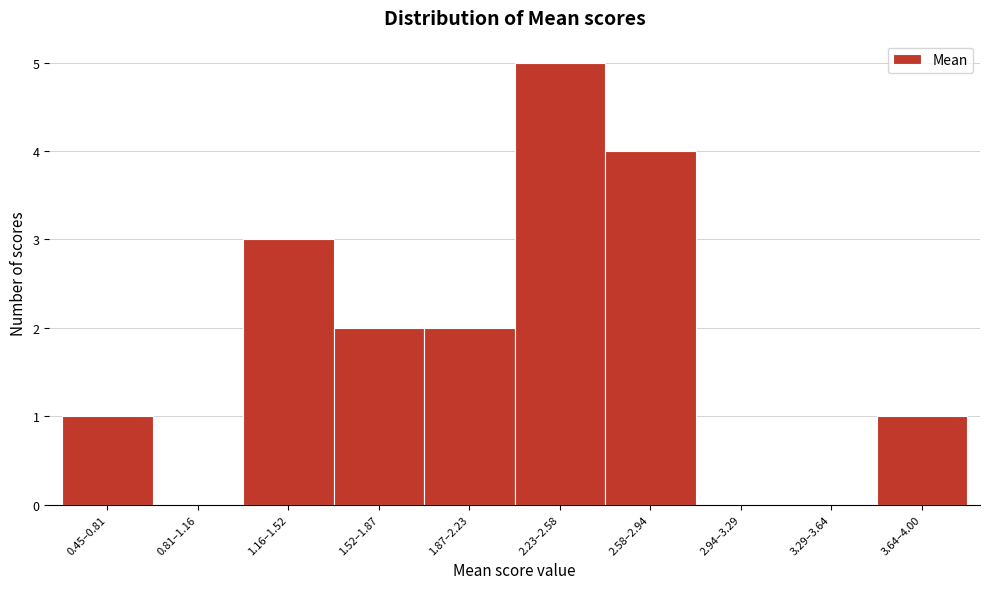

Reading right to left, what are all the values shown in this chart?

3.64–4.00=1	3.29–3.64=0	2.94–3.29=0	2.58–2.94=4	2.23–2.58=5	1.87–2.23=2	1.52–1.87=2	1.16–1.52=3	0.81–1.16=0	0.45–0.81=1